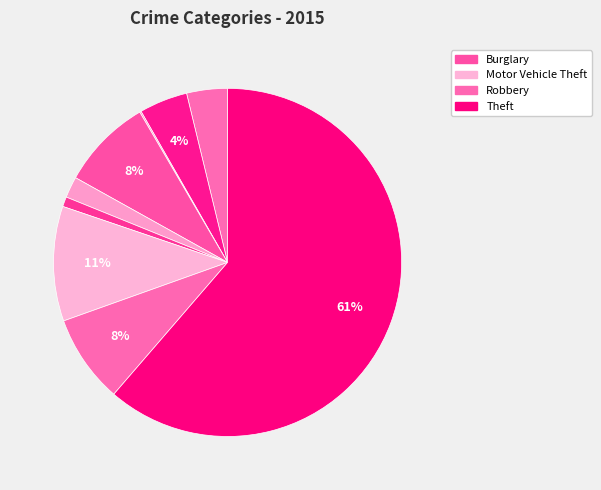

To the nearest percent, what is the difference between the largest and smallest slice percentages?

61%